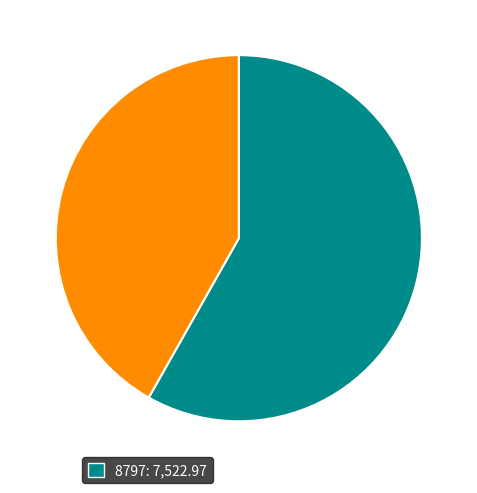

Is there any slice that represents more than half of the pie?

Yes